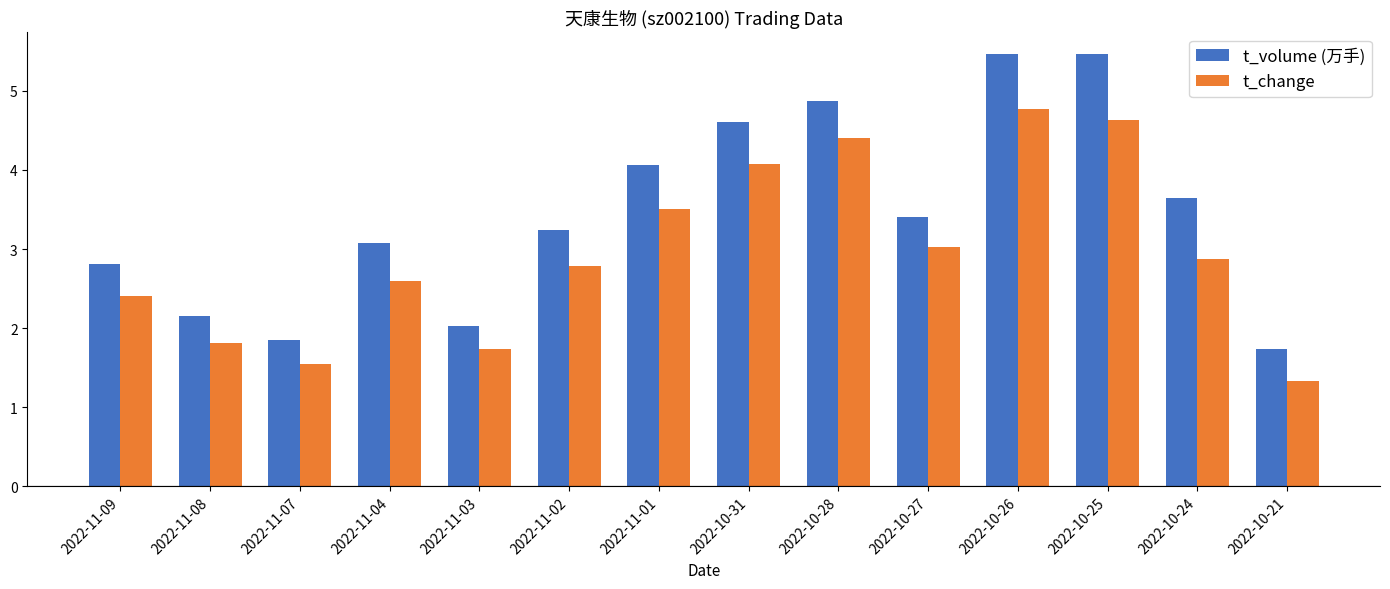

What is the lowest value of the t_change series?

1.3